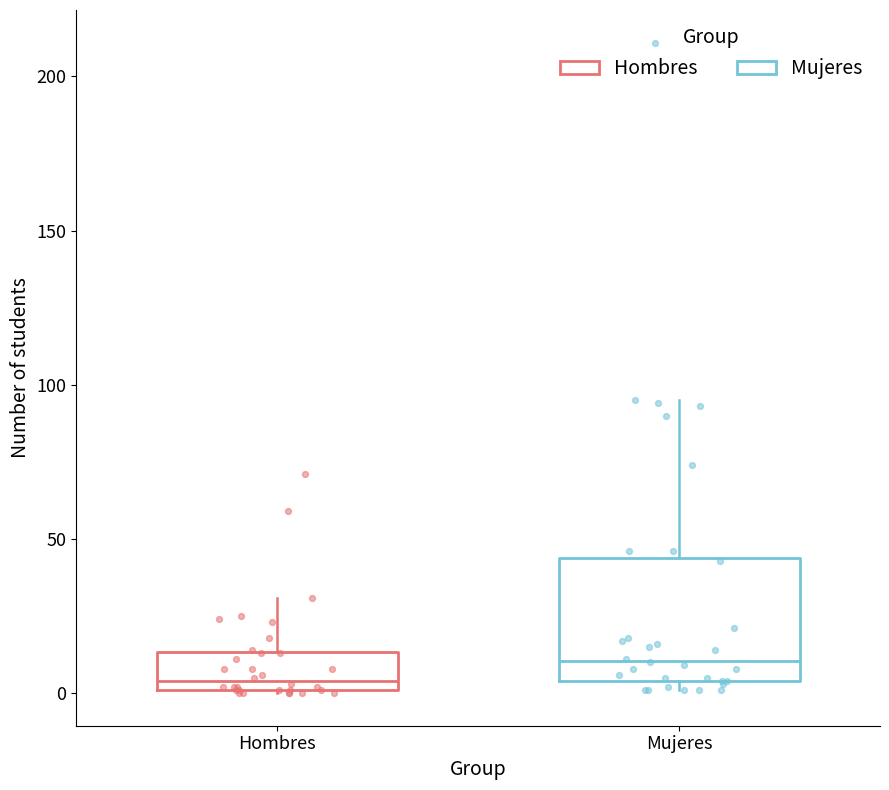

Reading left to right, read every box against the y-axis: the position of its median line, the range the box covers, and the ends of its whiskers. The values are not printed on the chart, so give them approximately, as read against the axis.

Hombres: median 5, box 0 to 15, whiskers 0 to 30
Mujeres: median 10, box 5 to 45, whiskers 0 to 95